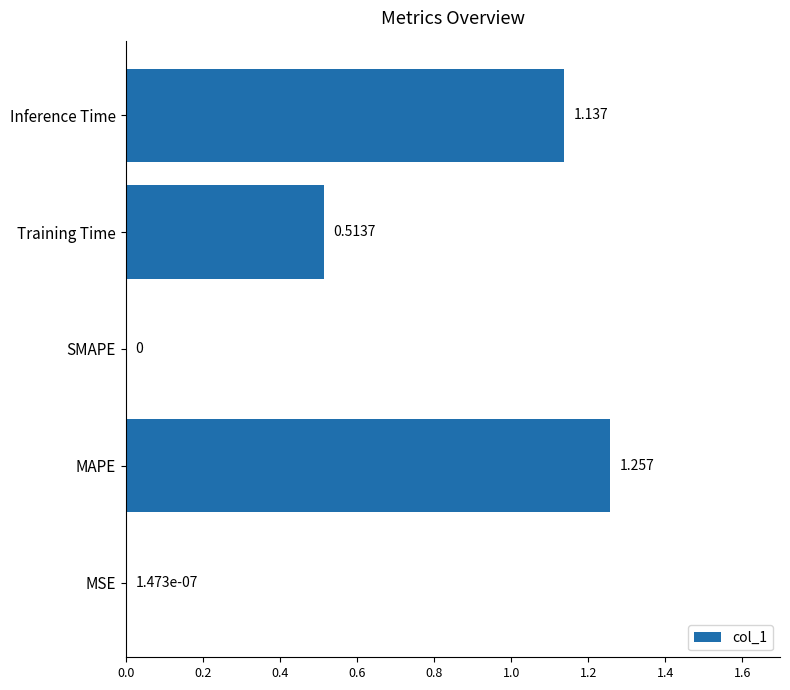

How many values exceed 0?

4